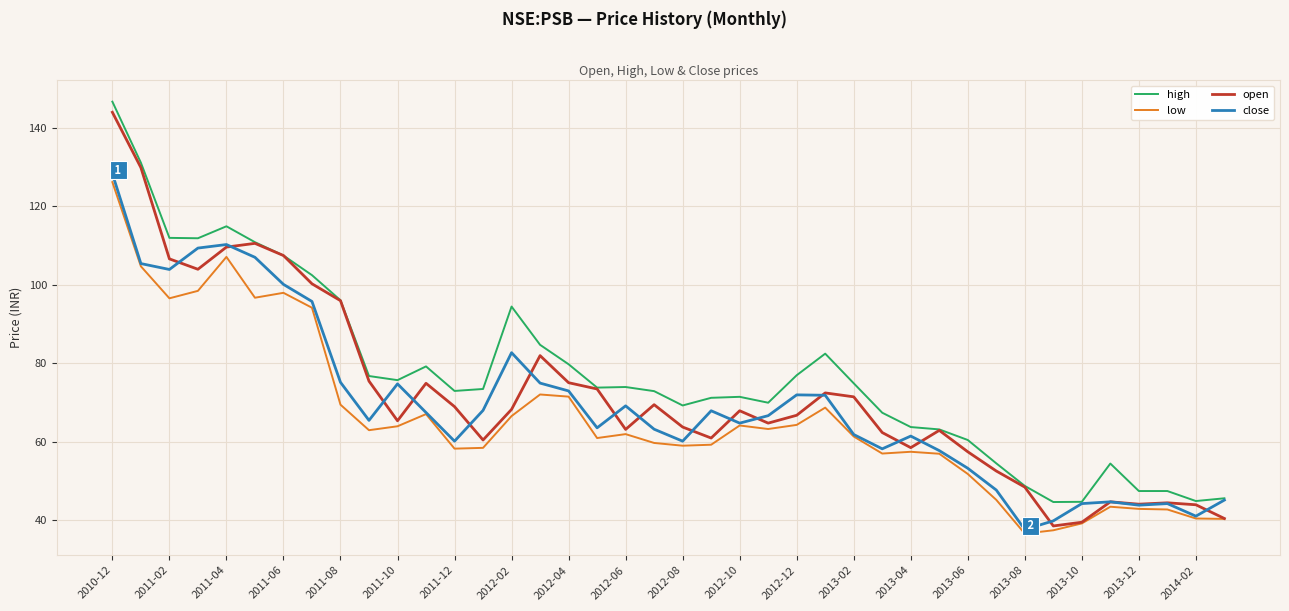

What is the smallest value displayed?

36.7